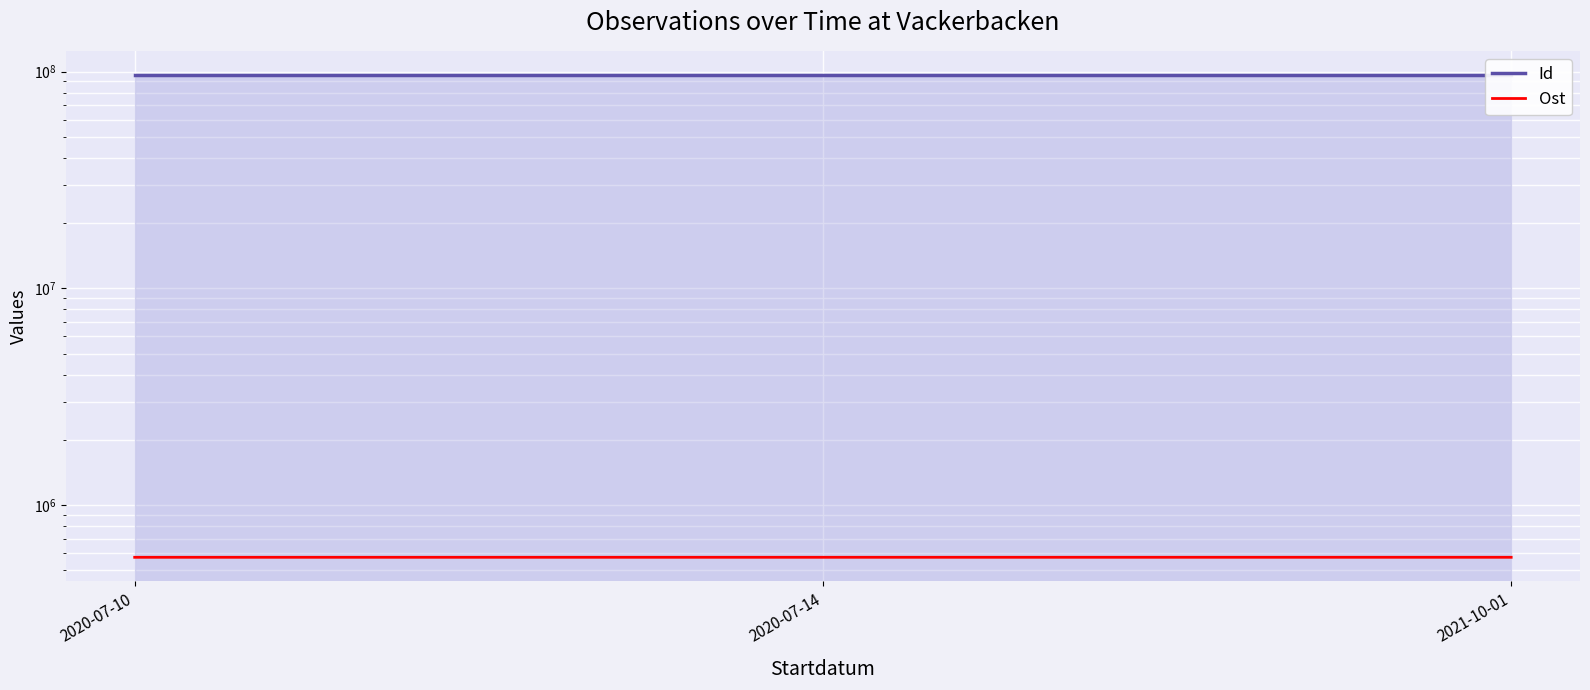

Rank the series by their maximum value, from lowest to highest.

Ost, Id